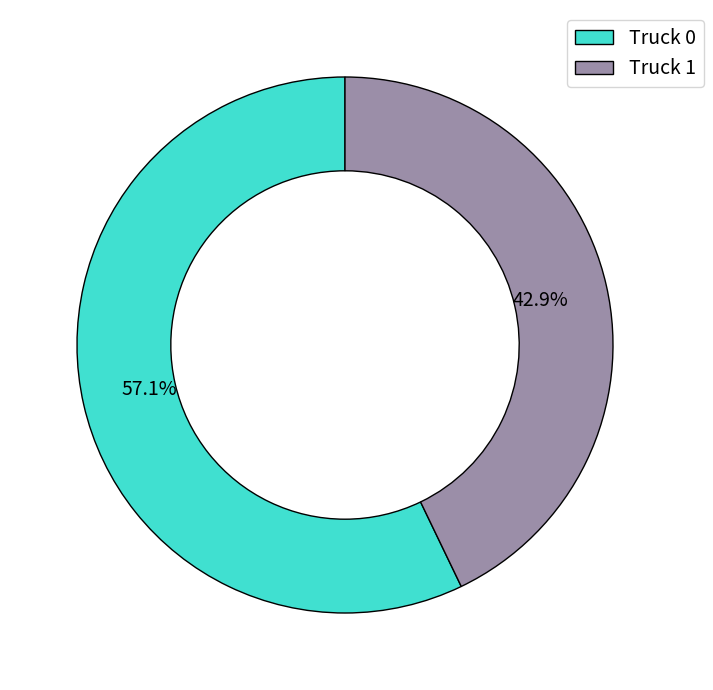

What is the majority slice?

Truck 0